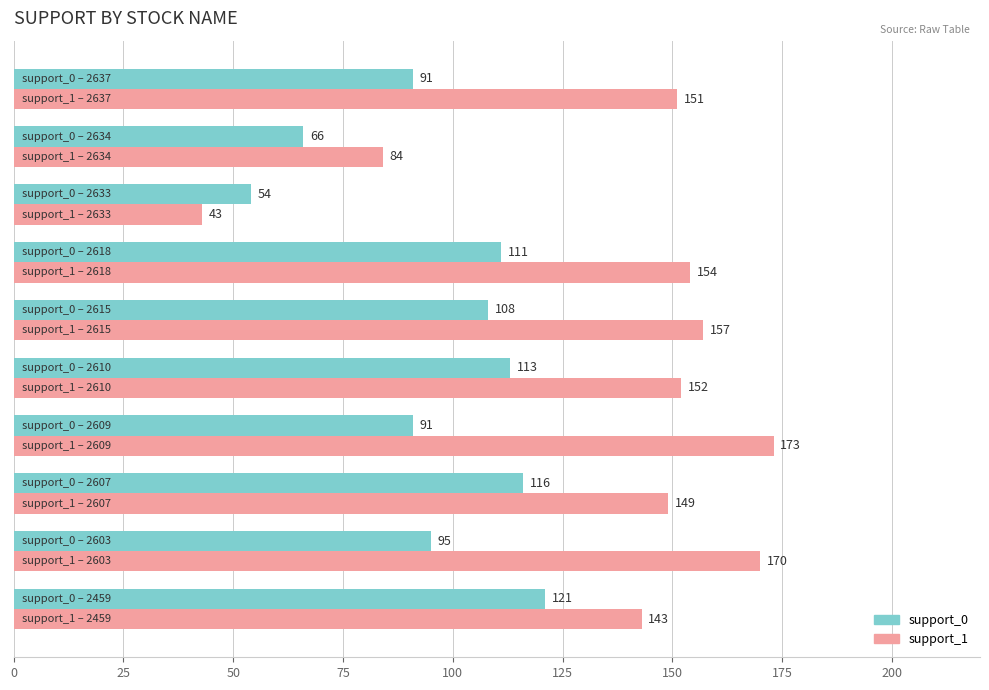

Which series has the largest range (max minus min)?

support_1